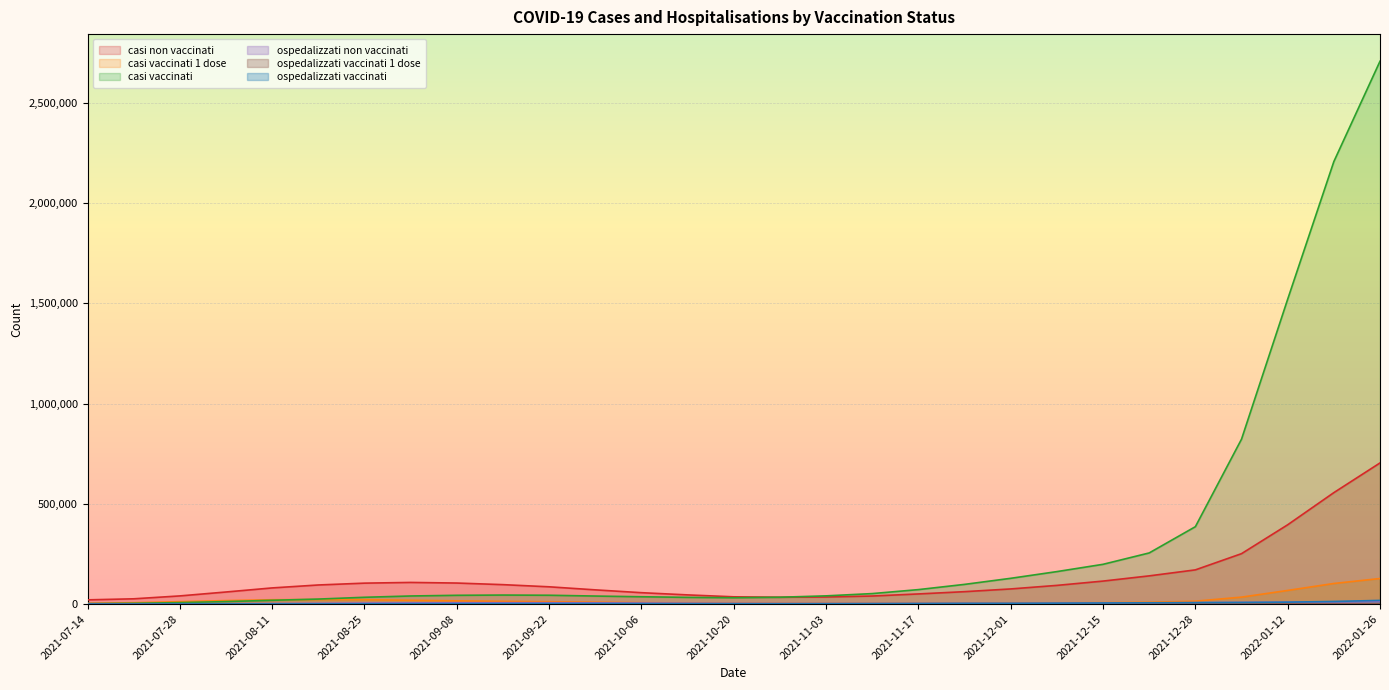

Which series has the largest range (max minus min)?

casi vaccinati